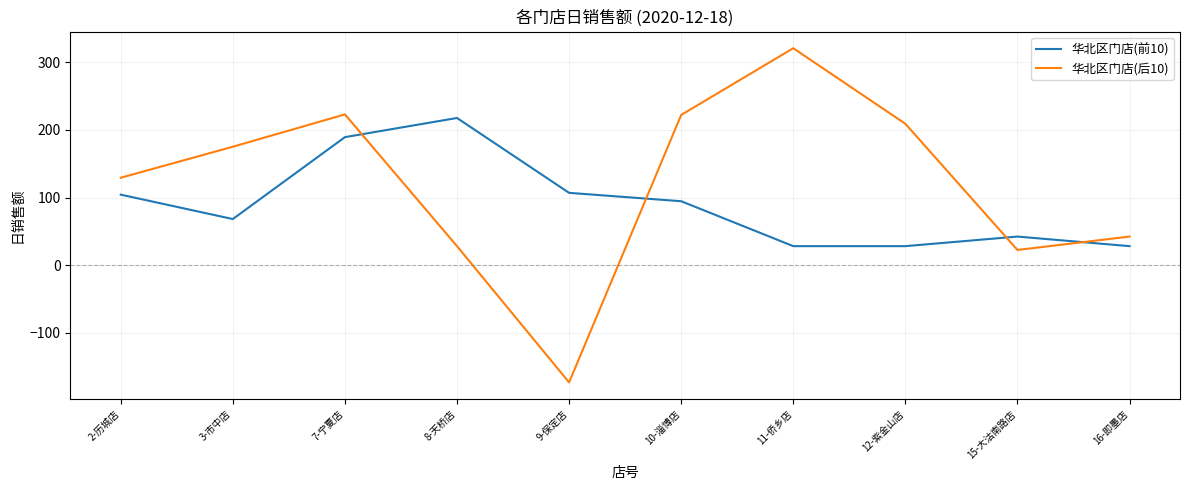

How many interior local valleys does the 华北区门店(后10) series have?

2